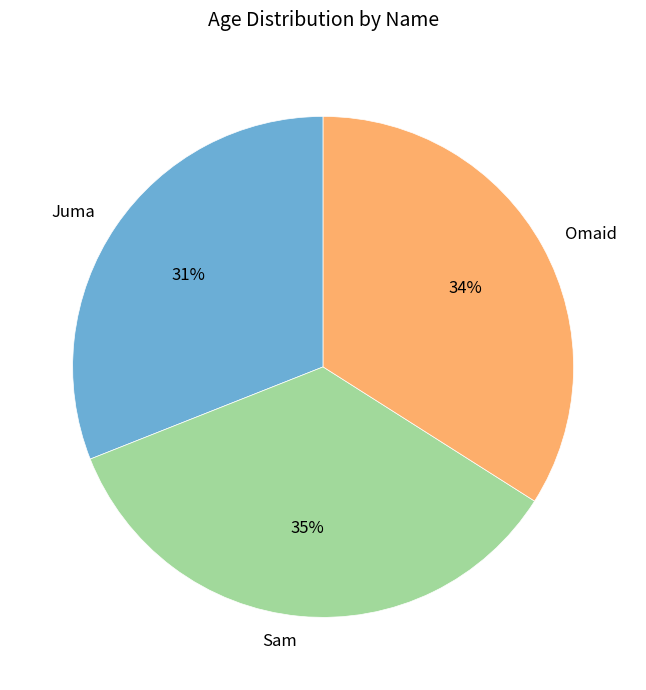

How many segments does this pie chart have?

3